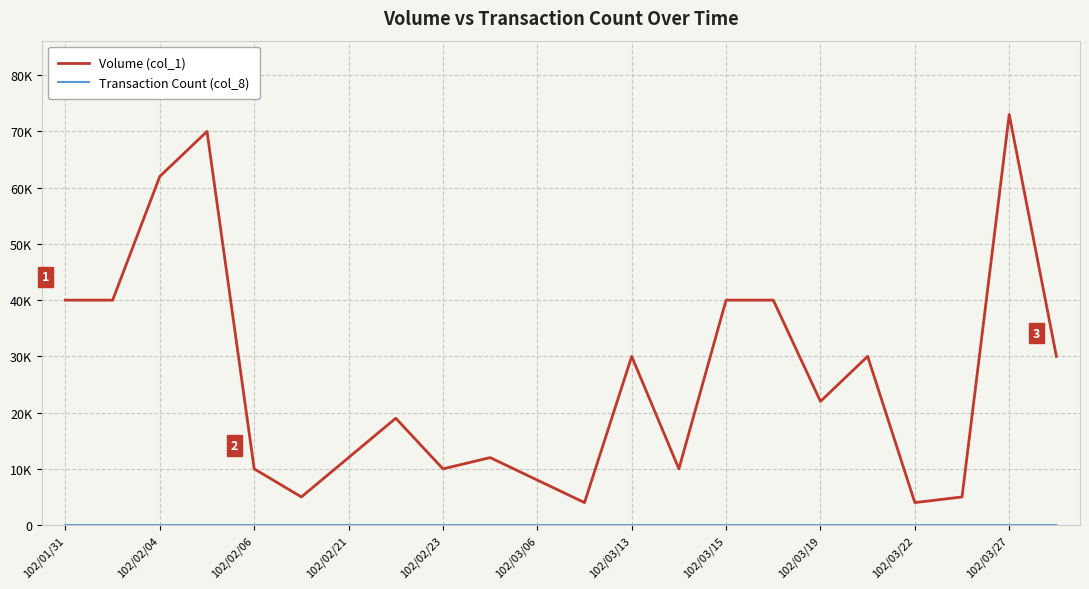

What is the value of the Transaction Count (col_8) point at the 18th from the left?

2